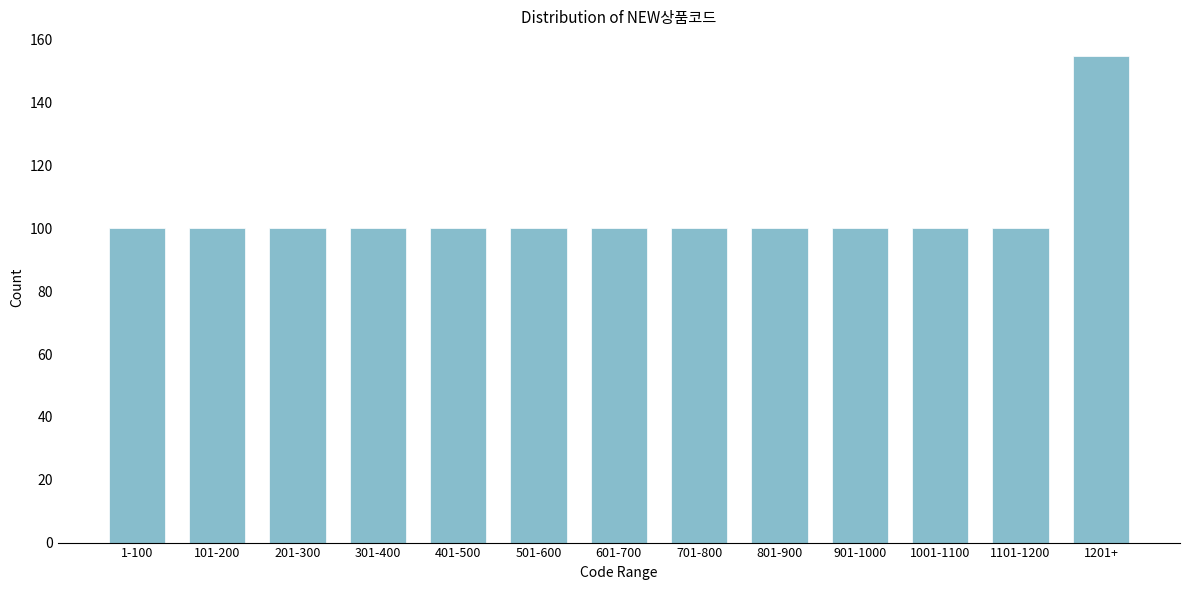

Reading right to left, list all the values displayed in this chart.

1201+=155	1101-1200=100	1001-1100=100	901-1000=100	801-900=100	701-800=100	601-700=100	501-600=100	401-500=100	301-400=100	201-300=100	101-200=100	1-100=100